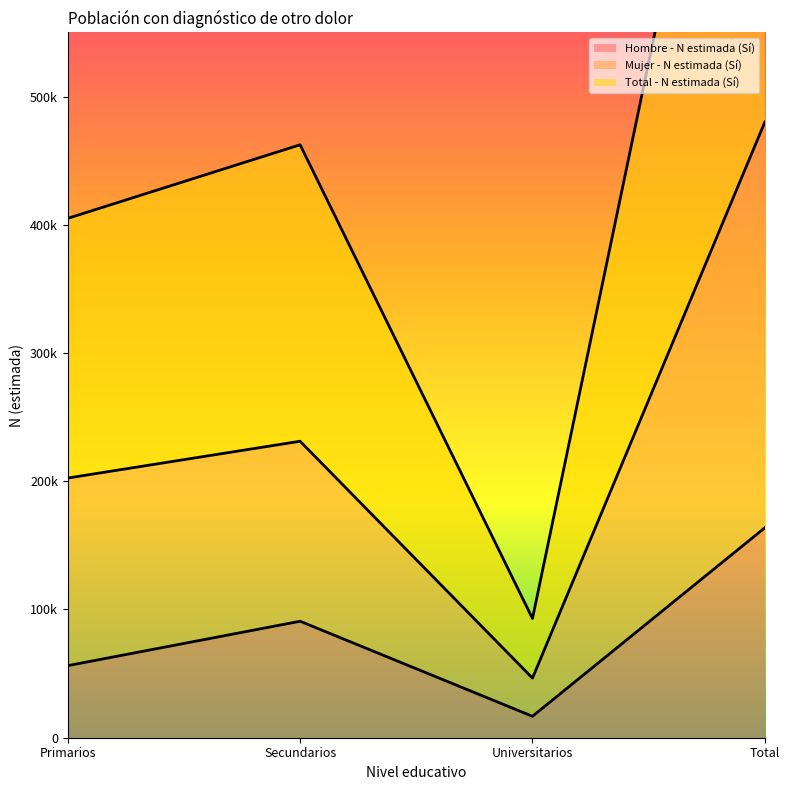

What is the difference between the maximum and second lowest values in the Hombre - N estimada (Sí) series?

107537